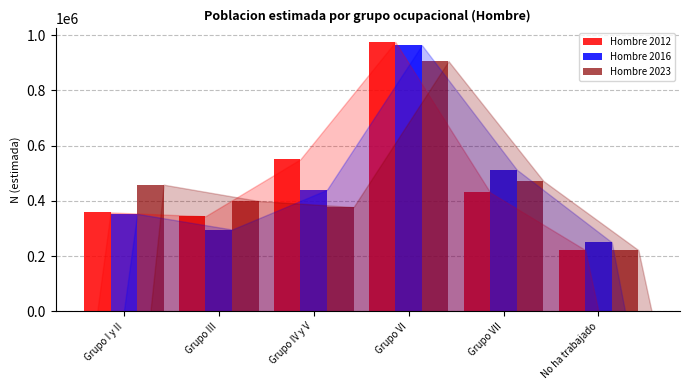

Reading right to left, list all the values displayed in this chart.

Hombre 2012: 222748	430672	975457	550958	344703	358458
Hombre 2016: 250596	513172	963850	440405	296626	353354
Hombre 2023: 222318	472408	905985	377897	399871	458900